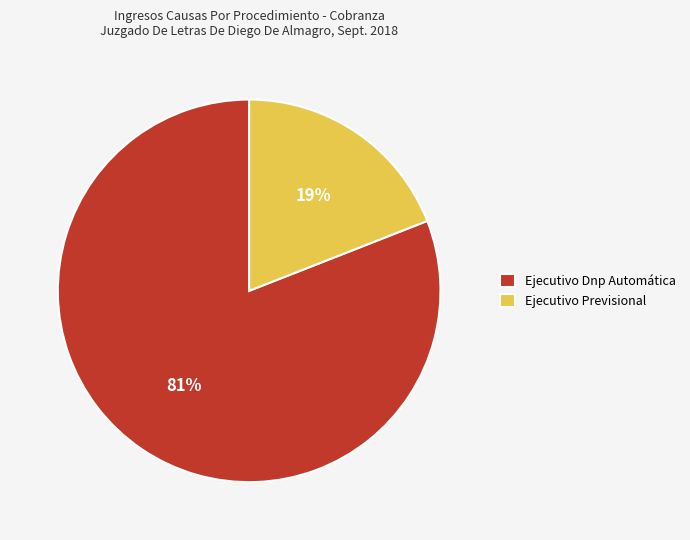

What percentage is the Ejecutivo Dnp Automática slice, to the nearest percent?

81%